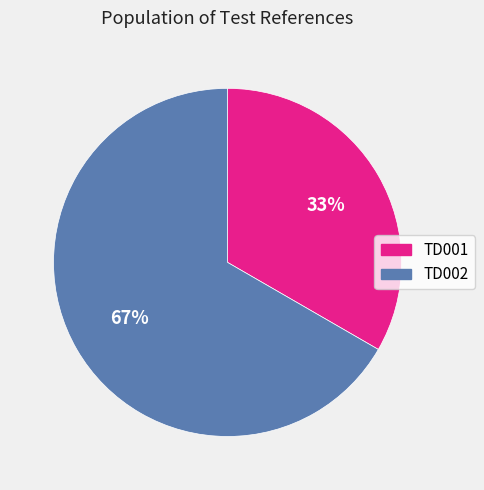

What is the ratio of the value at TD002 to the value at TD001?

2.0